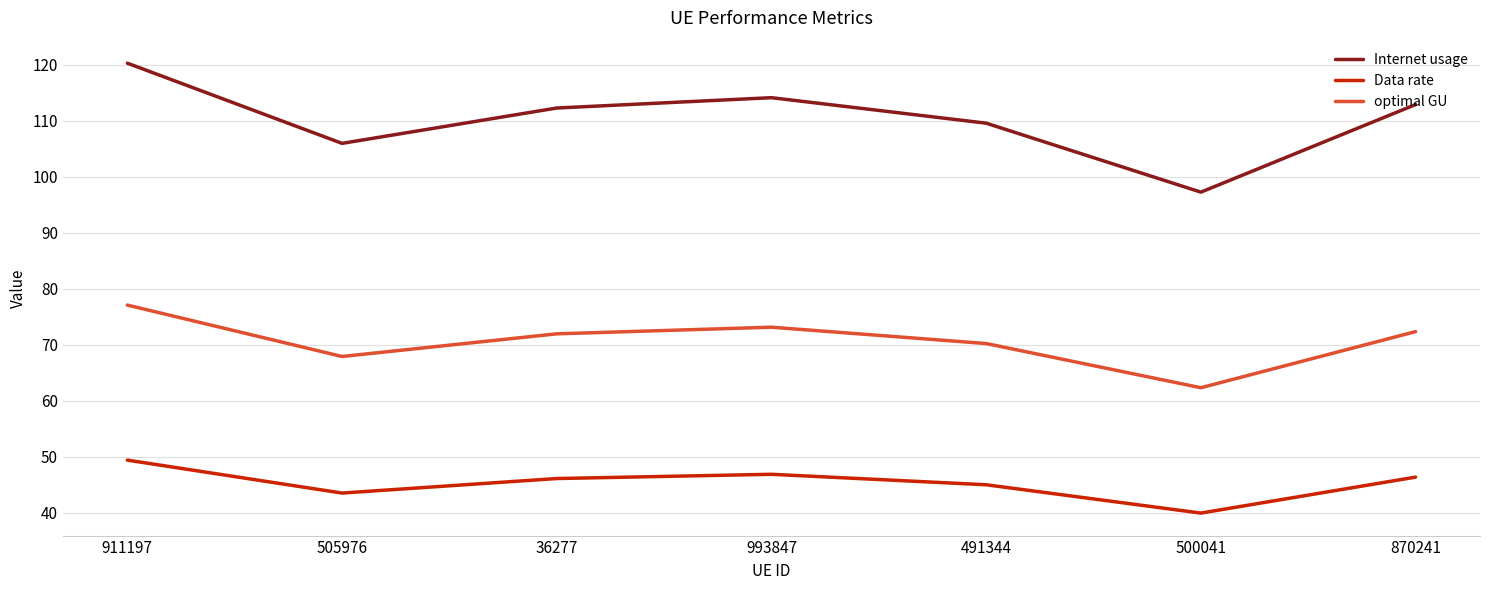

Which series has the widest spread of values?

Internet usage